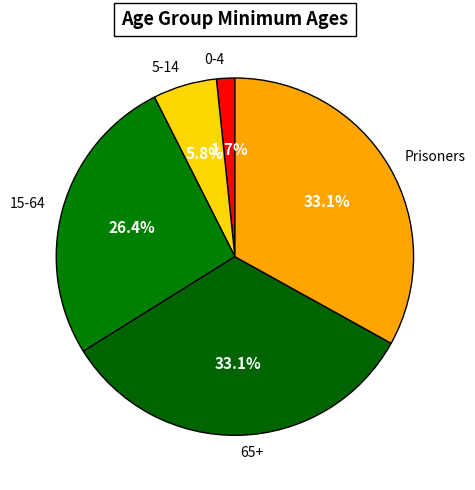

To the nearest percent, what is the difference between the 0-4 and Prisoners slice percentages?

31%